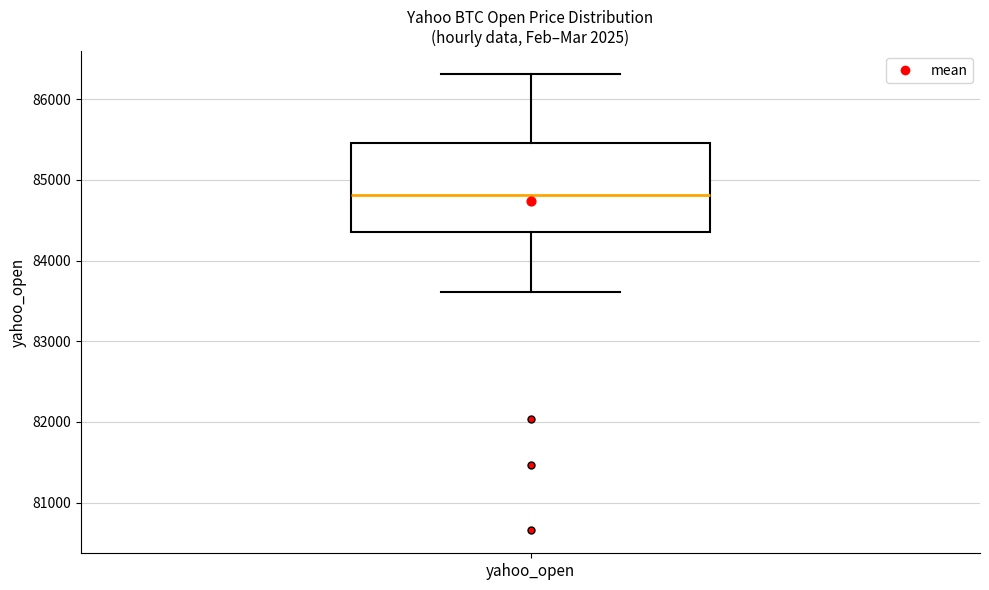

Where does the upper whisker of the box for yahoo_open end on the y-axis? The values are not printed on the chart, so give them approximately, as read against the axis.

86300